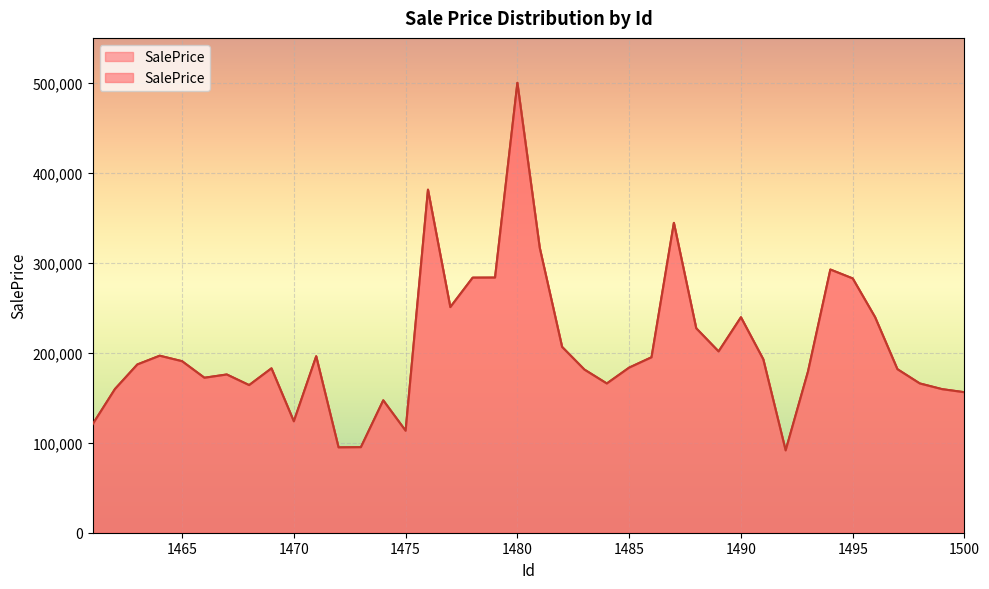

Rank the categories by value from lowest to highest.

1492, 1472, 1473, 1475, 1461, 1470, 1474, 1500, 1499, 1462, 1468, 1484, 1498, 1466, 1467, 1493, 1483, 1497, 1469, 1485, 1463, 1465, 1491, 1486, 1471, 1464, 1489, 1482, 1488, 1490, 1496, 1477, 1495, 1478, 1479, 1494, 1481, 1487, 1476, 1480